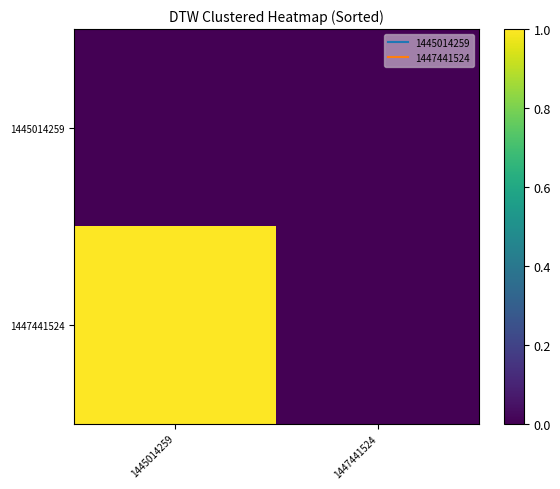

Reading right to left, extract all data points from this chart.

1445014259: 1447441524=0	1445014259=0
1447441524: 1447441524=0	1445014259=1